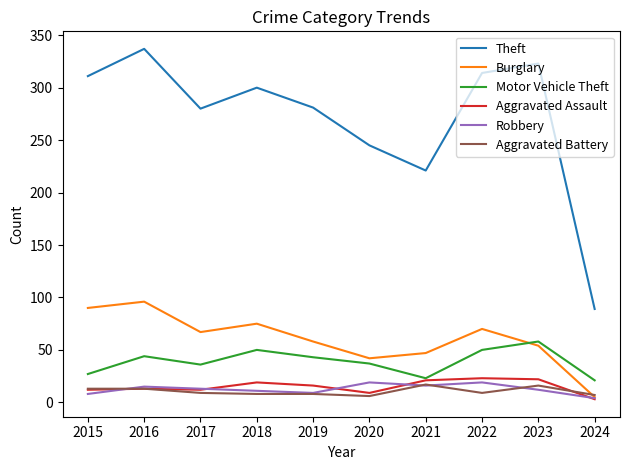

True or false: Robbery and Aggravated Assault intersect in this chart.

True